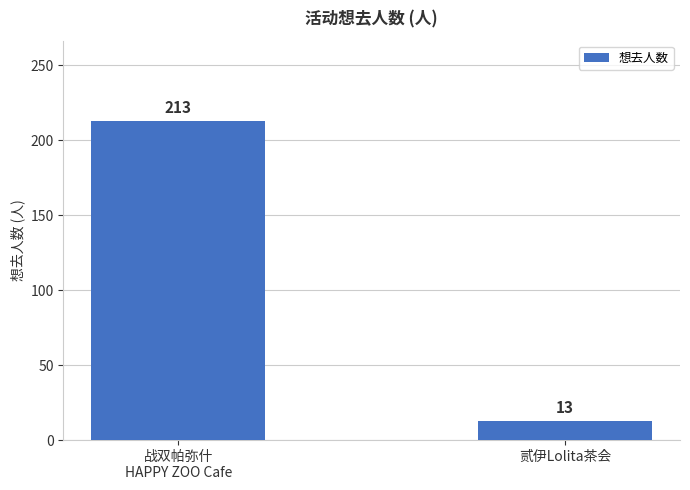

Rank the categories by value from highest to lowest.

战双帕弥什
HAPPY ZOO Cafe, 贰伊Lolita茶会